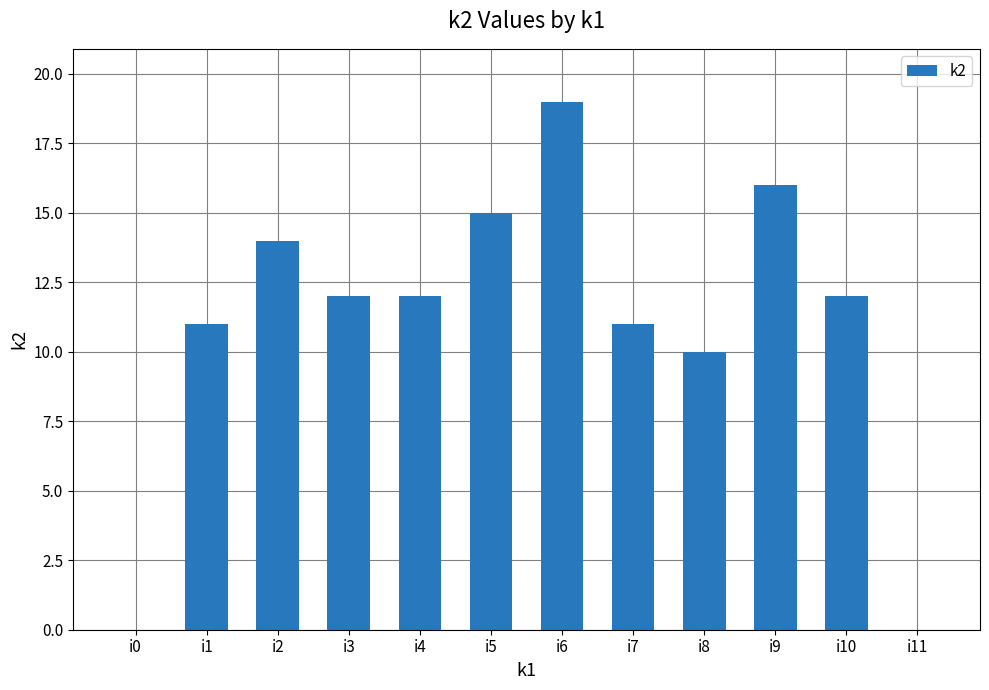

Where does the data first go above 12?

i2